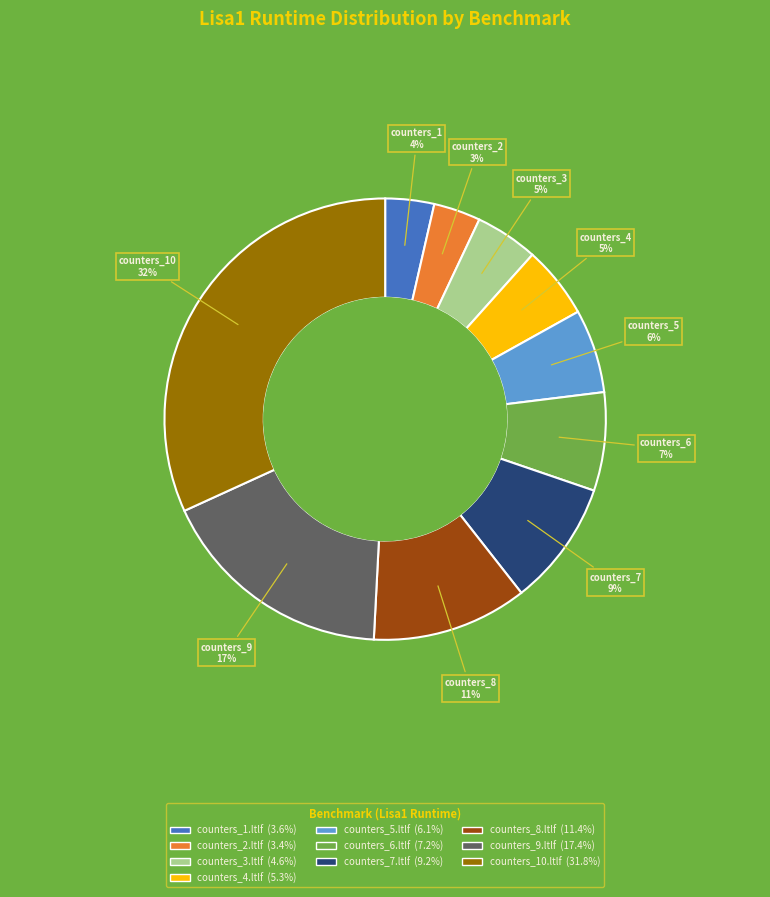

Do counters_10.ltlf and counters_2.ltlf together represent more than half of the pie?

No